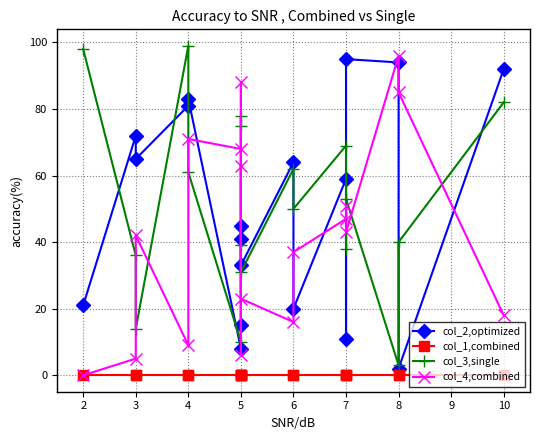

Rank the categories by col_4,combined value from highest to lowest.

8, 5, 8, 4, 5, 5, 7, 7, 7, 3, 6, 5, 10, 6, 4, 5, 3, 2